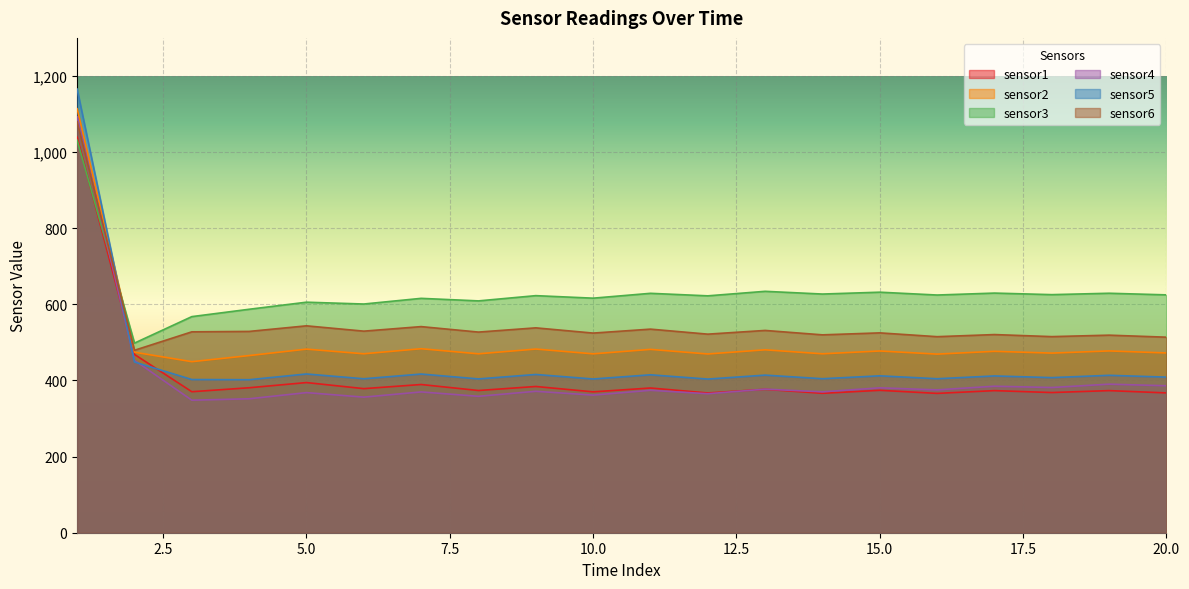

What is the difference between the maximum and second lowest values in the sensor5 series?

763.1